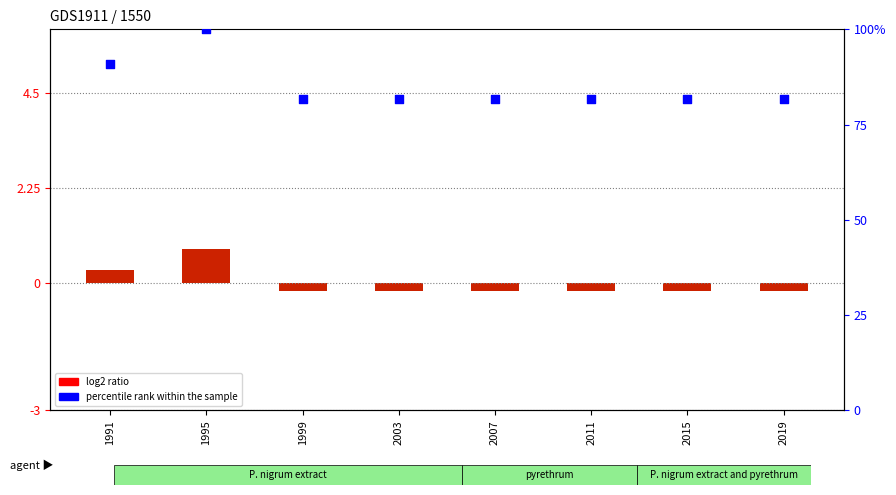

Which series reaches the maximum Y coordinate?

percentile rank within the sample